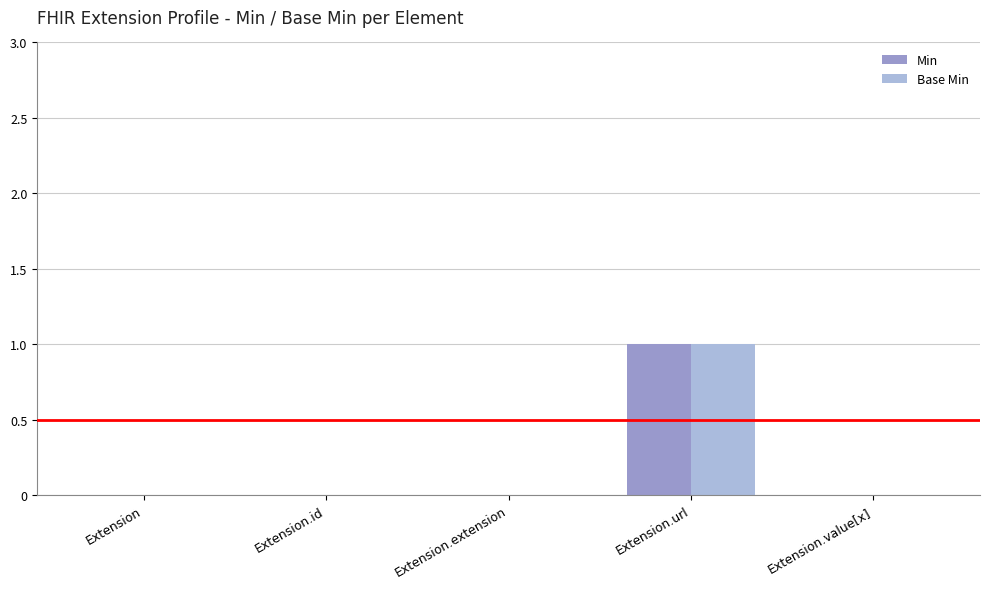

What is the total value across all series at Extension.url?

2